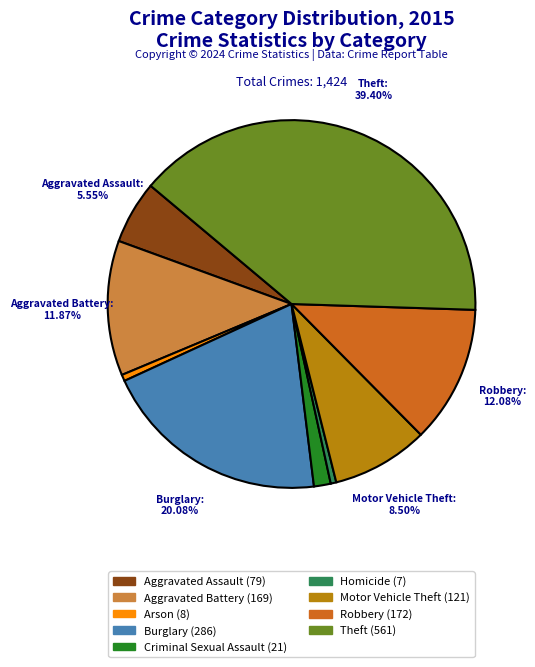

Does Aggravated Battery represent more than half of the total?

No